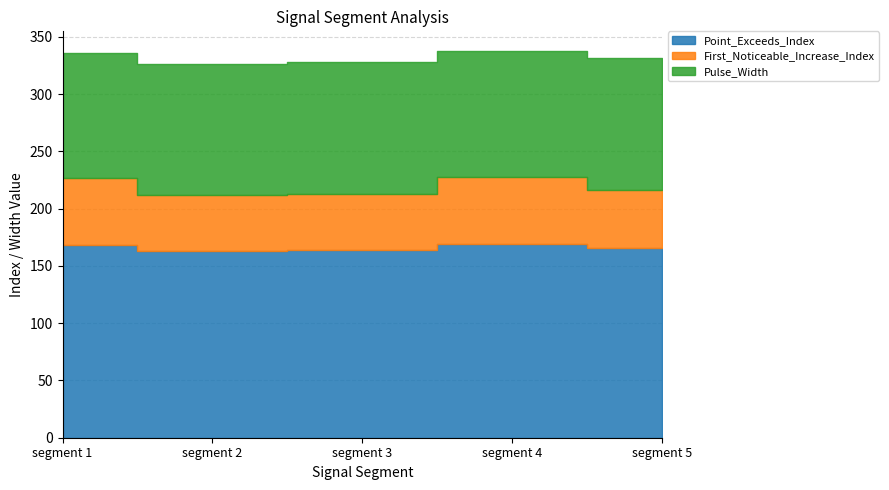

Which category has the lowest value in the Pulse_Width series?

segment 1